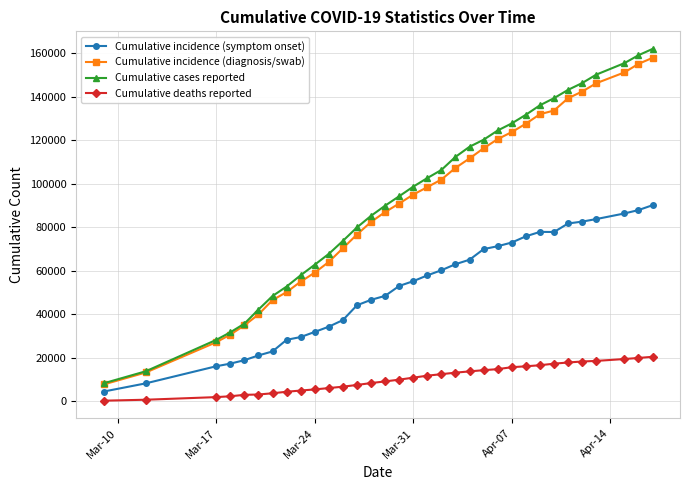

Which series has the largest total across all categories?

Cumulative cases reported